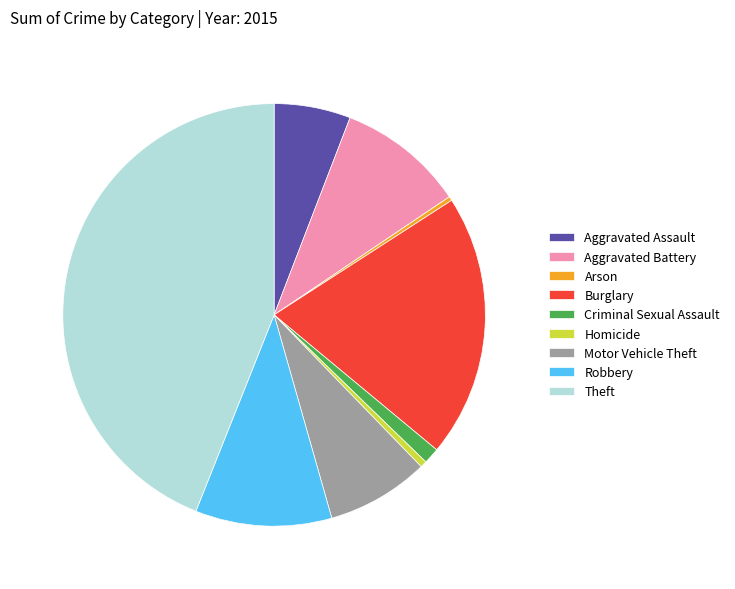

Does any single category account for the majority?

No